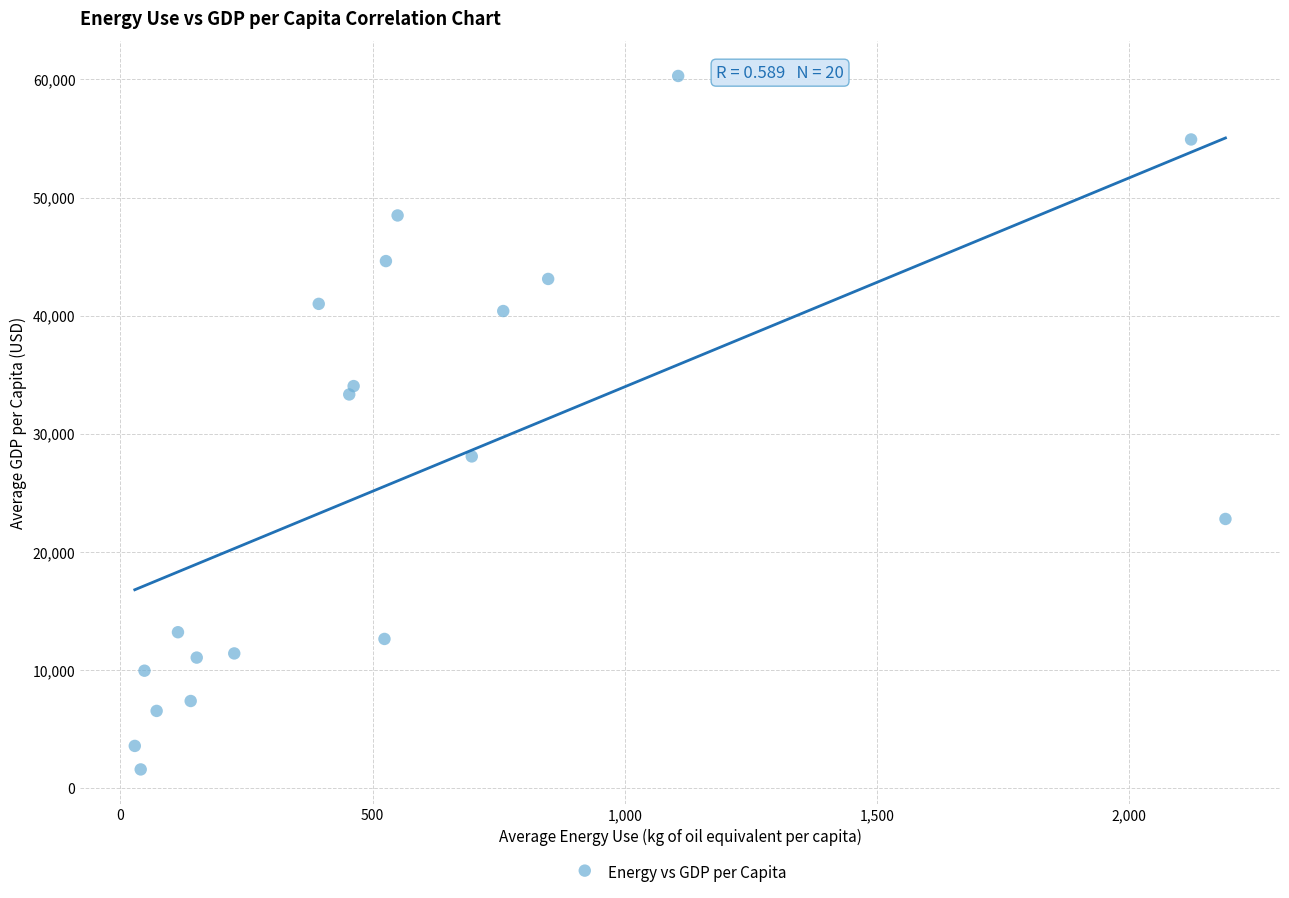

What is the range of Y values (max minus min)?

58678.6